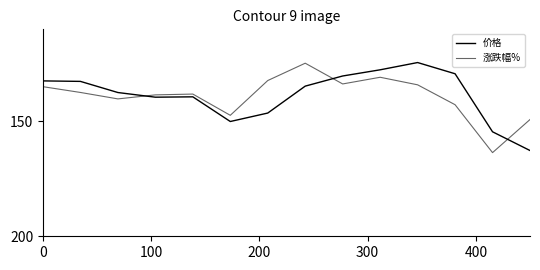

What is the value of the 价格 point at the 5th from the left?

139.4